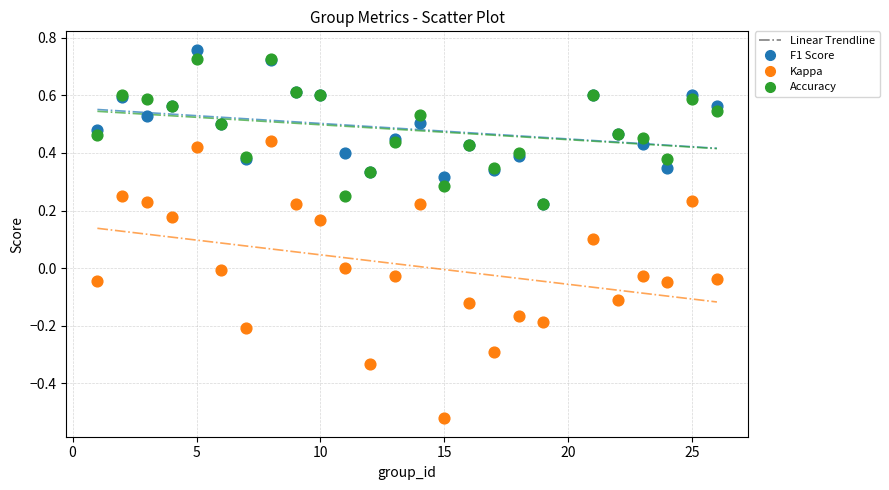

Which series reaches the maximum Y coordinate?

F1 Score